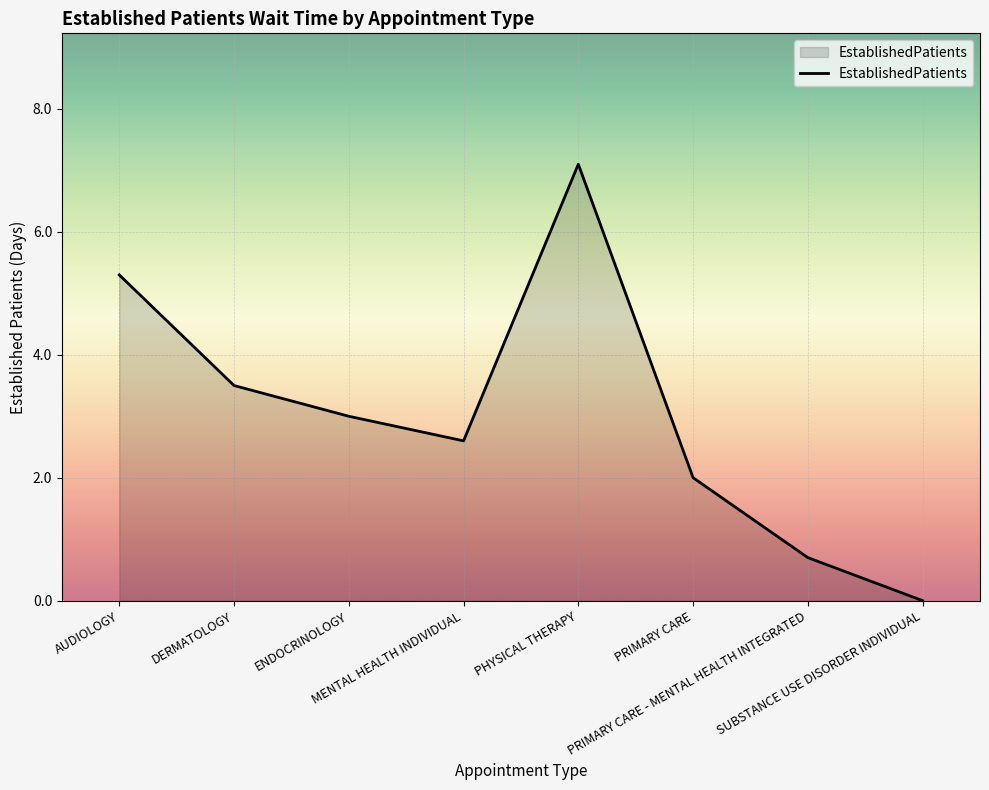

Does the chart have visible grid lines?

Yes